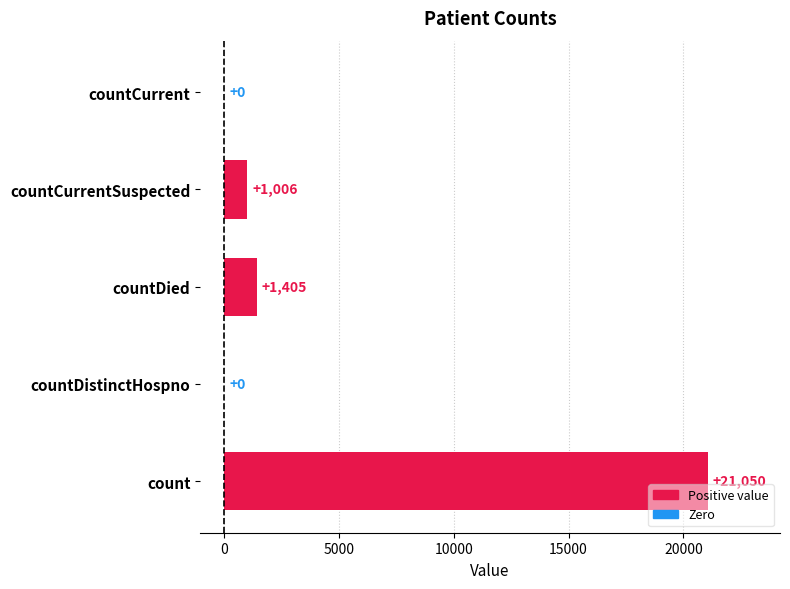

Are the bars horizontal?

Yes